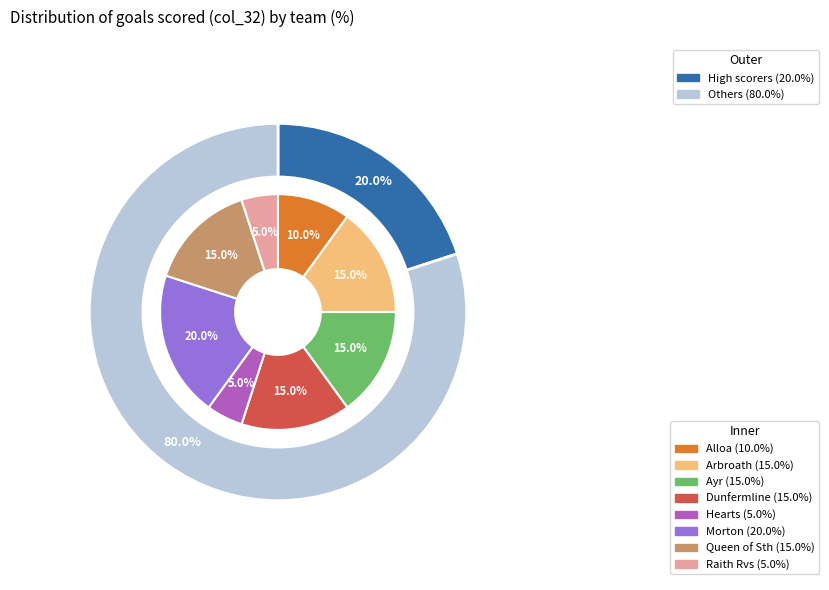

What is the total percentage of Alloa and Arbroath?

25.0%